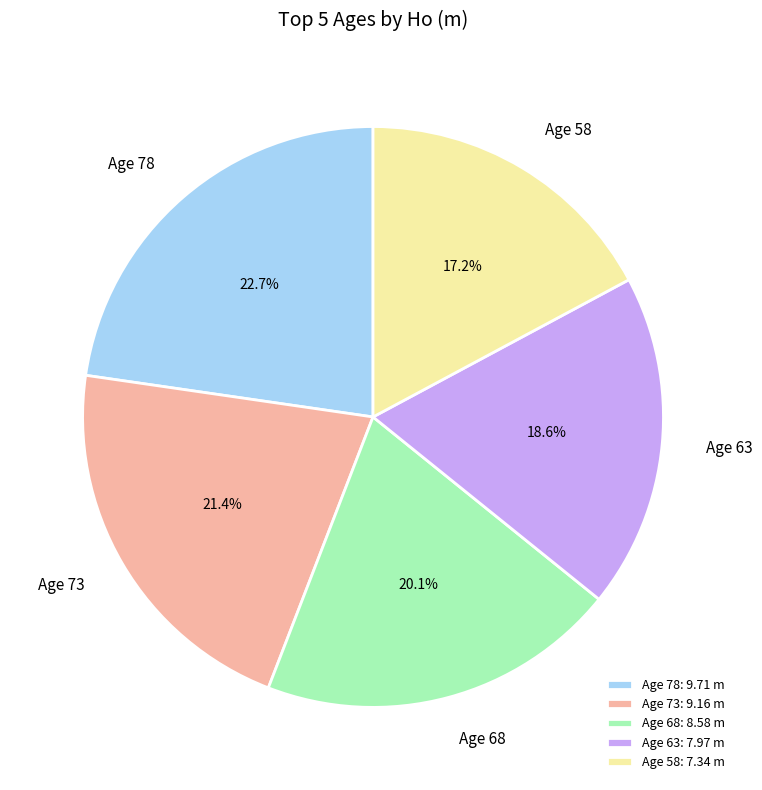

Is there a majority slice in this chart?

No